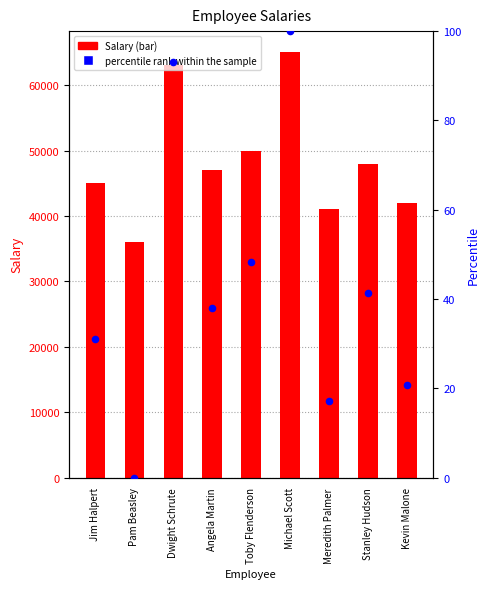

What is the total value across all series at Kevin Malone?

42020.7